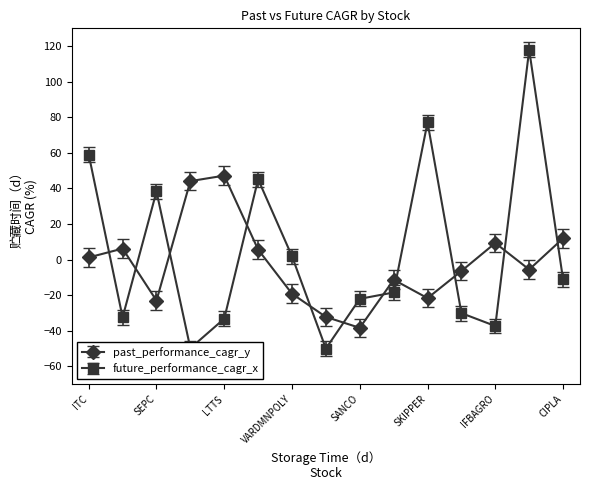

How many interior local peaks does the future_performance_cagr_x series have?

4